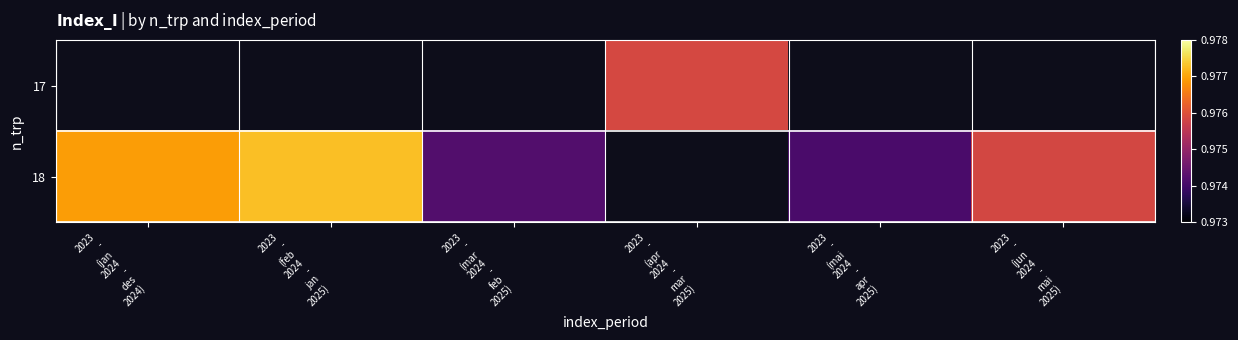

What is the smallest value displayed?

1.0